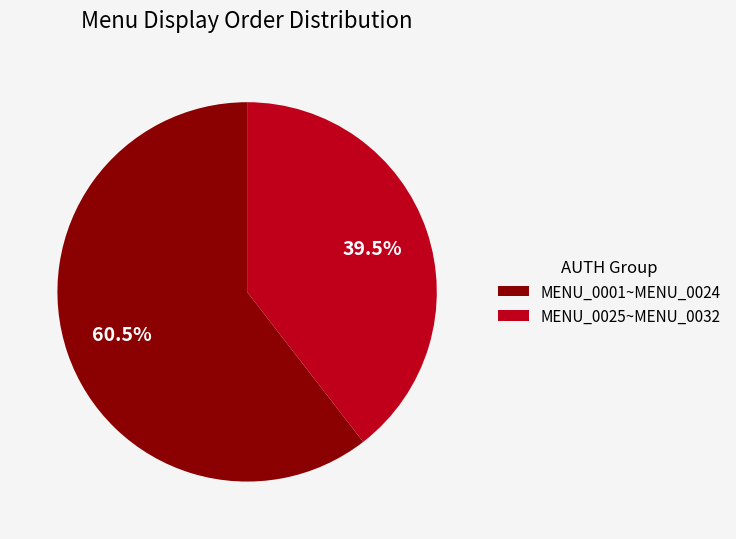

Approximately how many times larger is the value at MENU_0001~MENU_0024 compared to MENU_0025~MENU_0032?

1.5